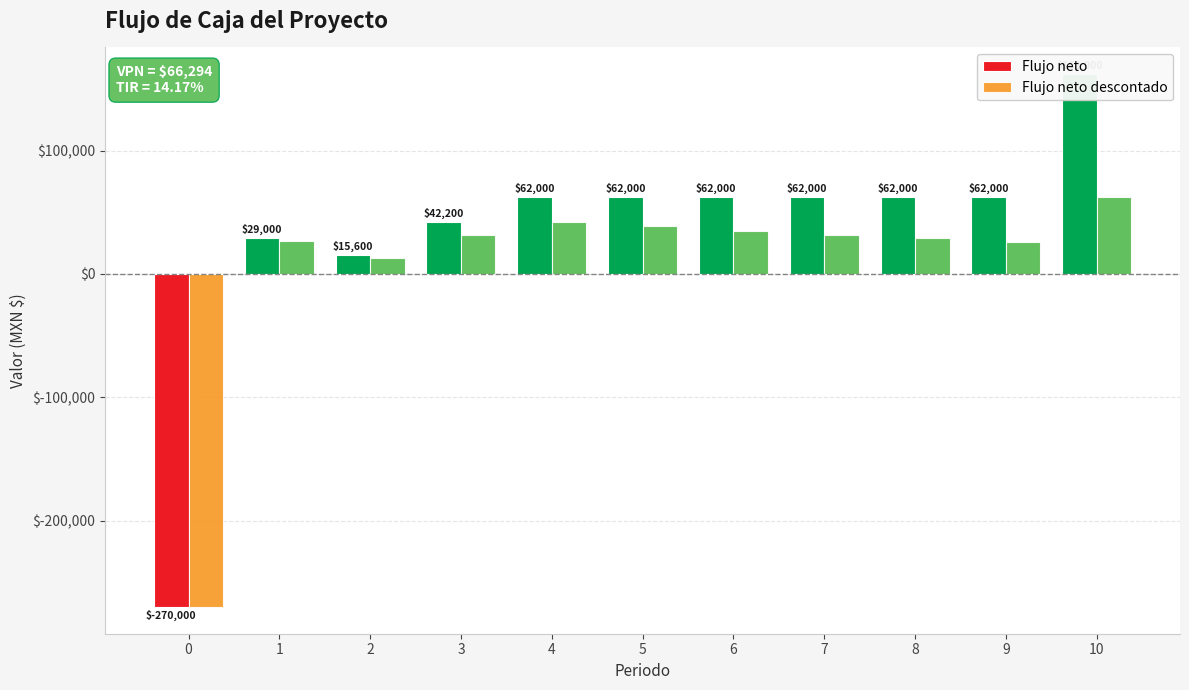

What are all the series names shown in the legend?

Flujo neto, Flujo neto descontado